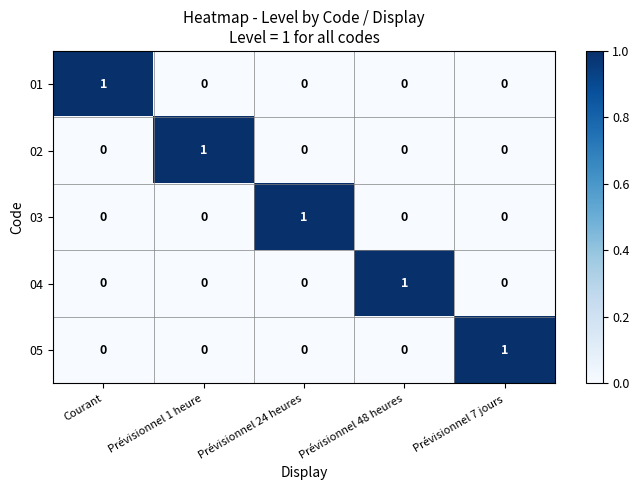

Is it true that 02 equals 1 at Prévisionnel 1 heure?

True